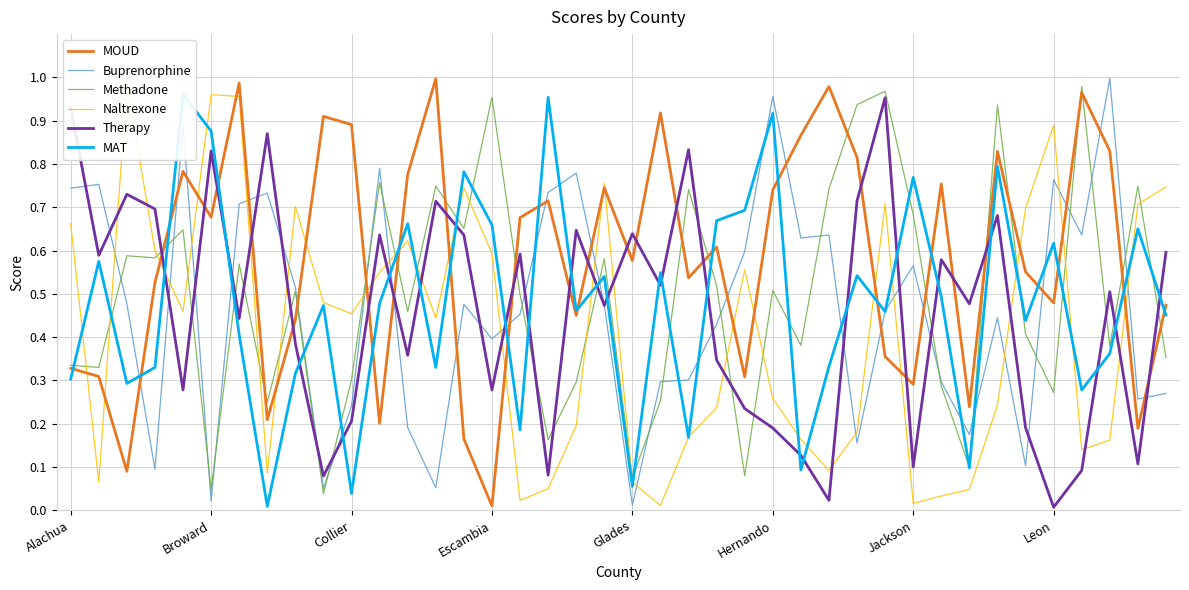

Which series ends up on top after the final intersection of Therapy and Methadone?

Therapy